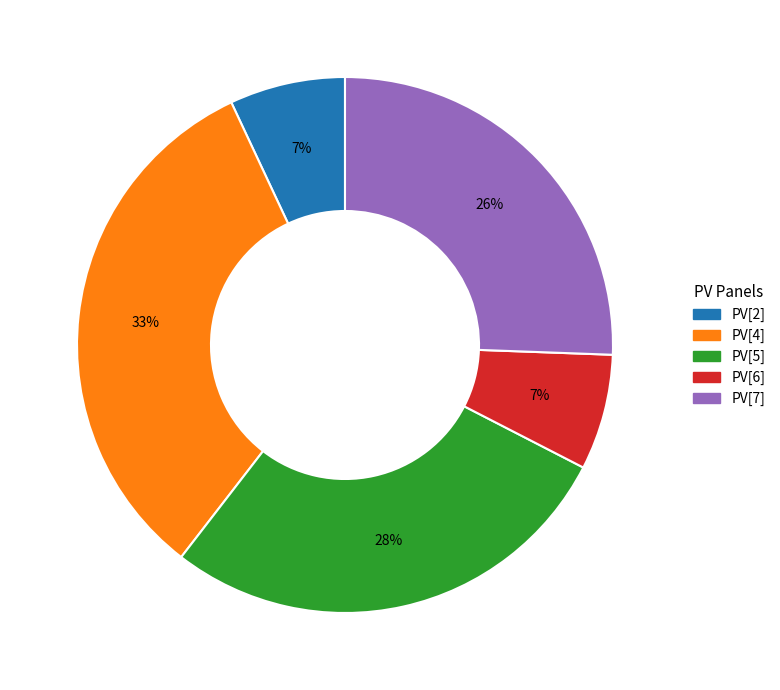

Is the sum of PV[5] and PV[7] greater than half?

Yes